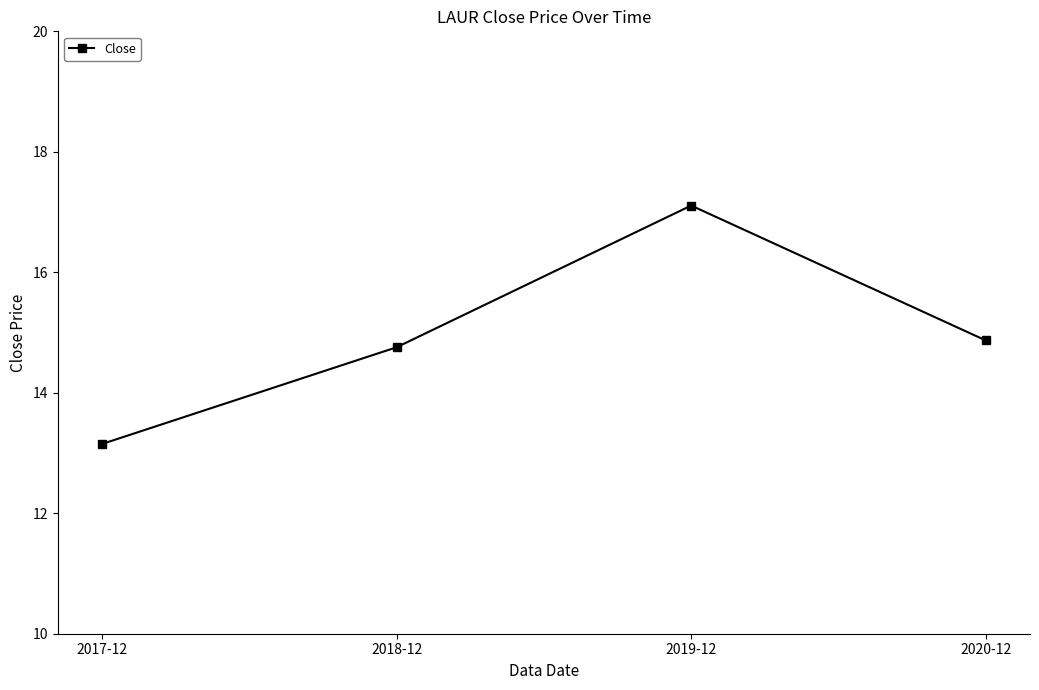

Where is the first local maximum?

2019-12